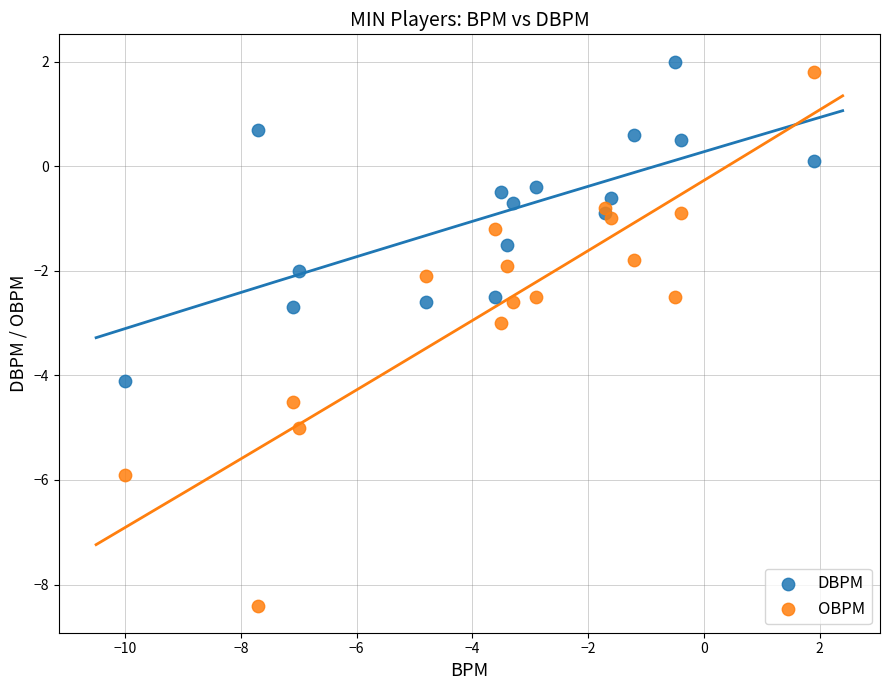

Which series reaches the minimum Y coordinate?

OBPM